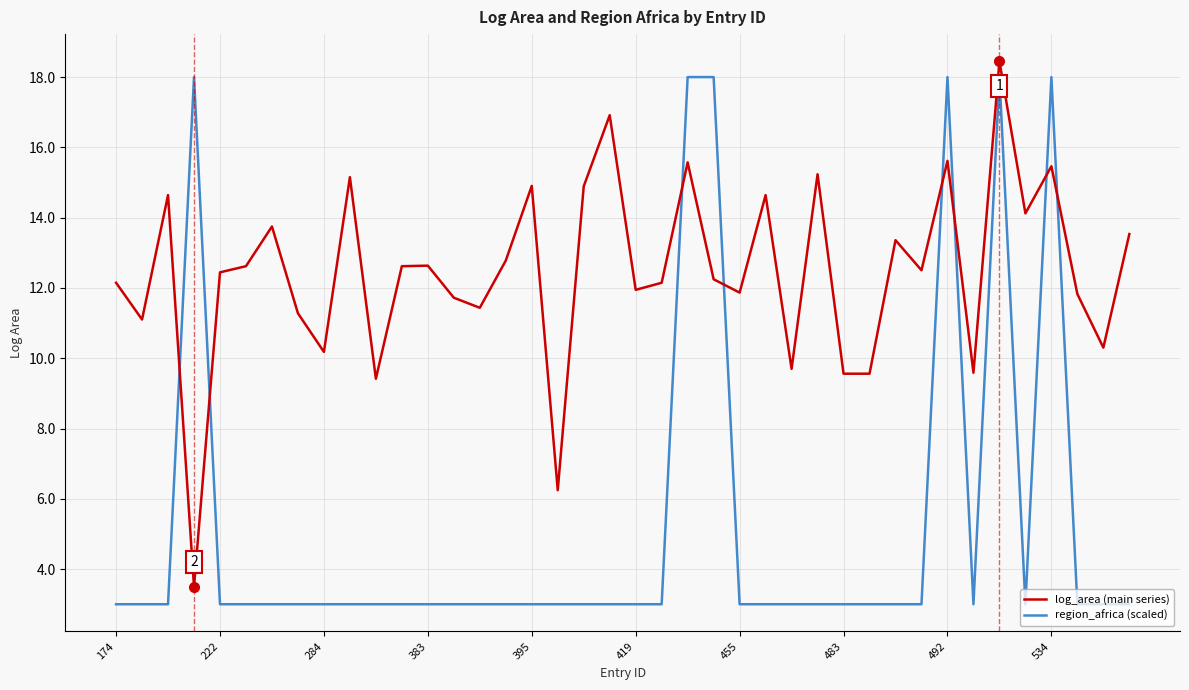

List the series in order of their overall mean, lowest first.

region_africa (scaled), log_area (main series)